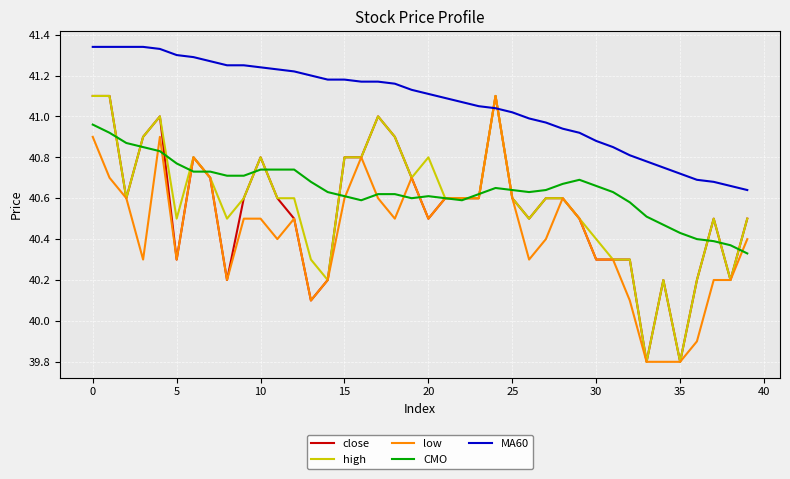

How many series are shown in this chart?

5